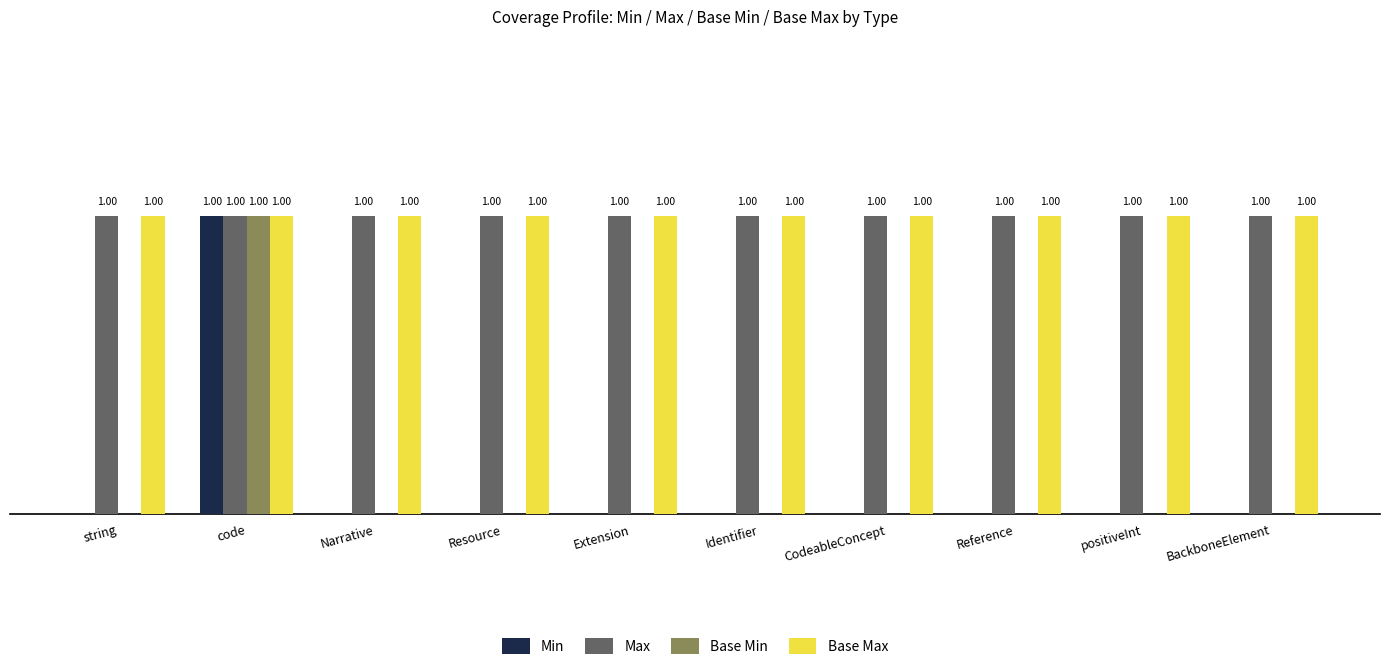

Is the value of Max at Resource greater than the value of Base Min at string?

Yes